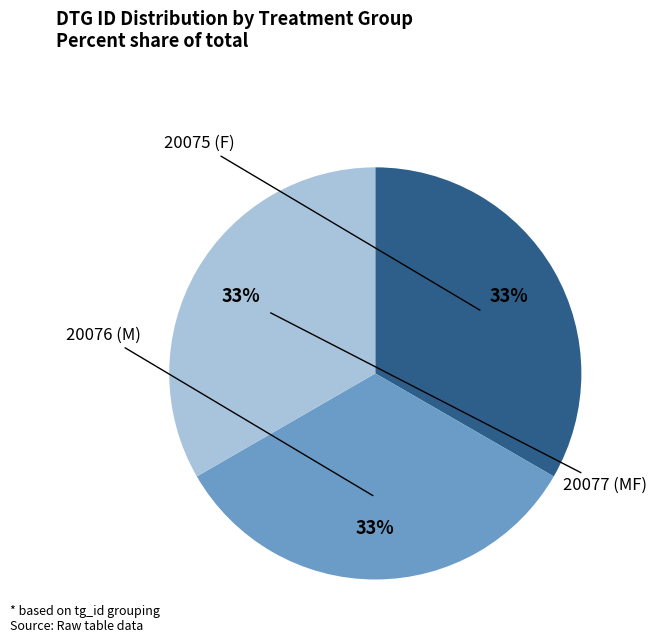

Is there a majority slice in this chart?

No